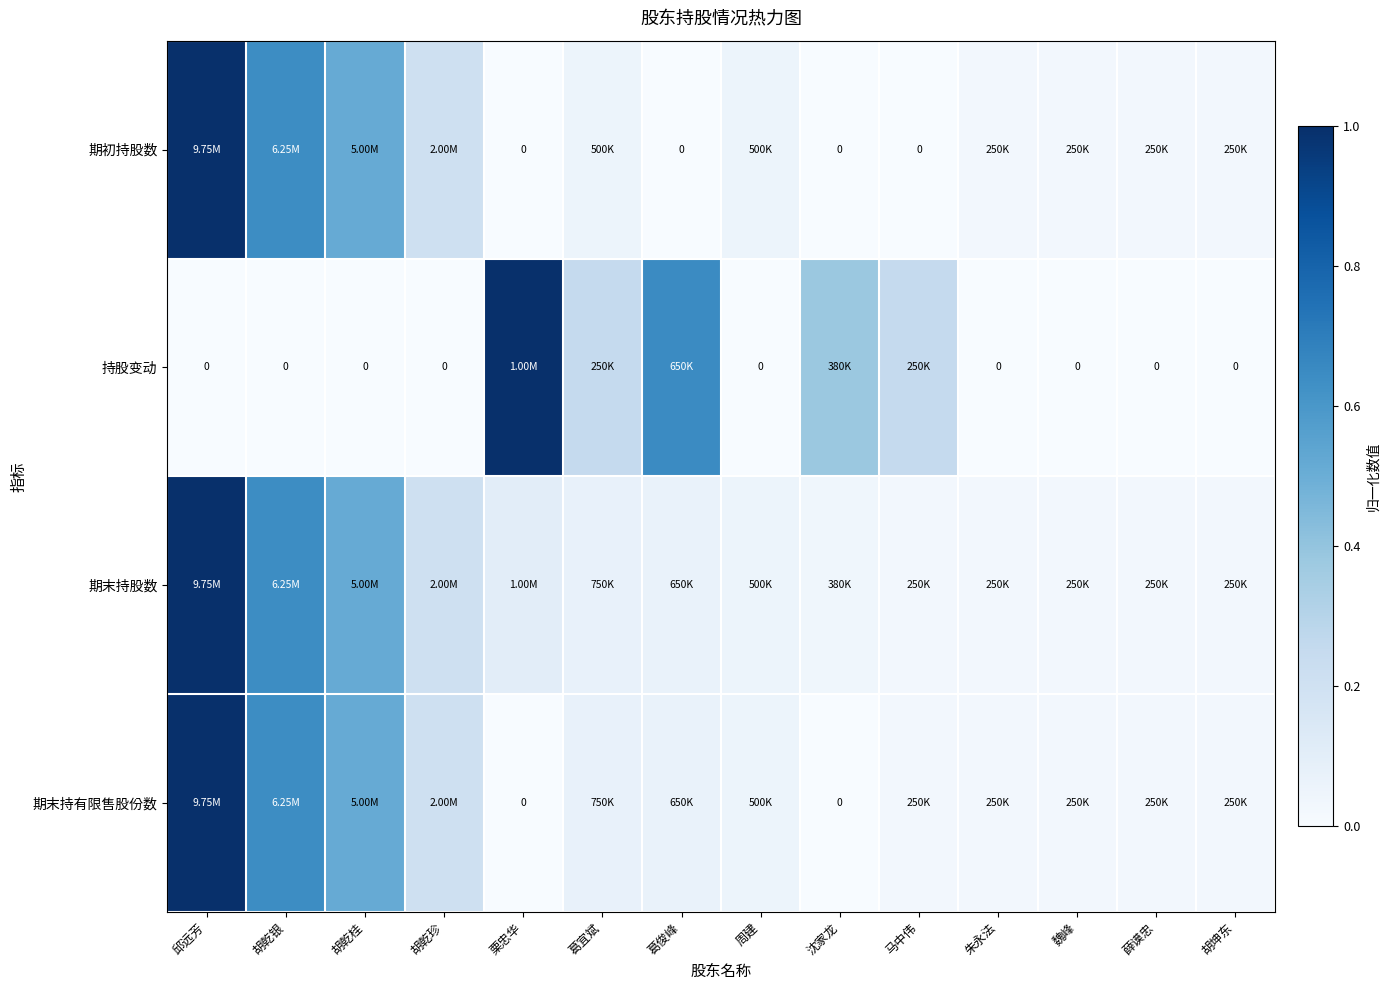

What is the difference between the maximum and minimum values in the 持股变动 series?

1.0